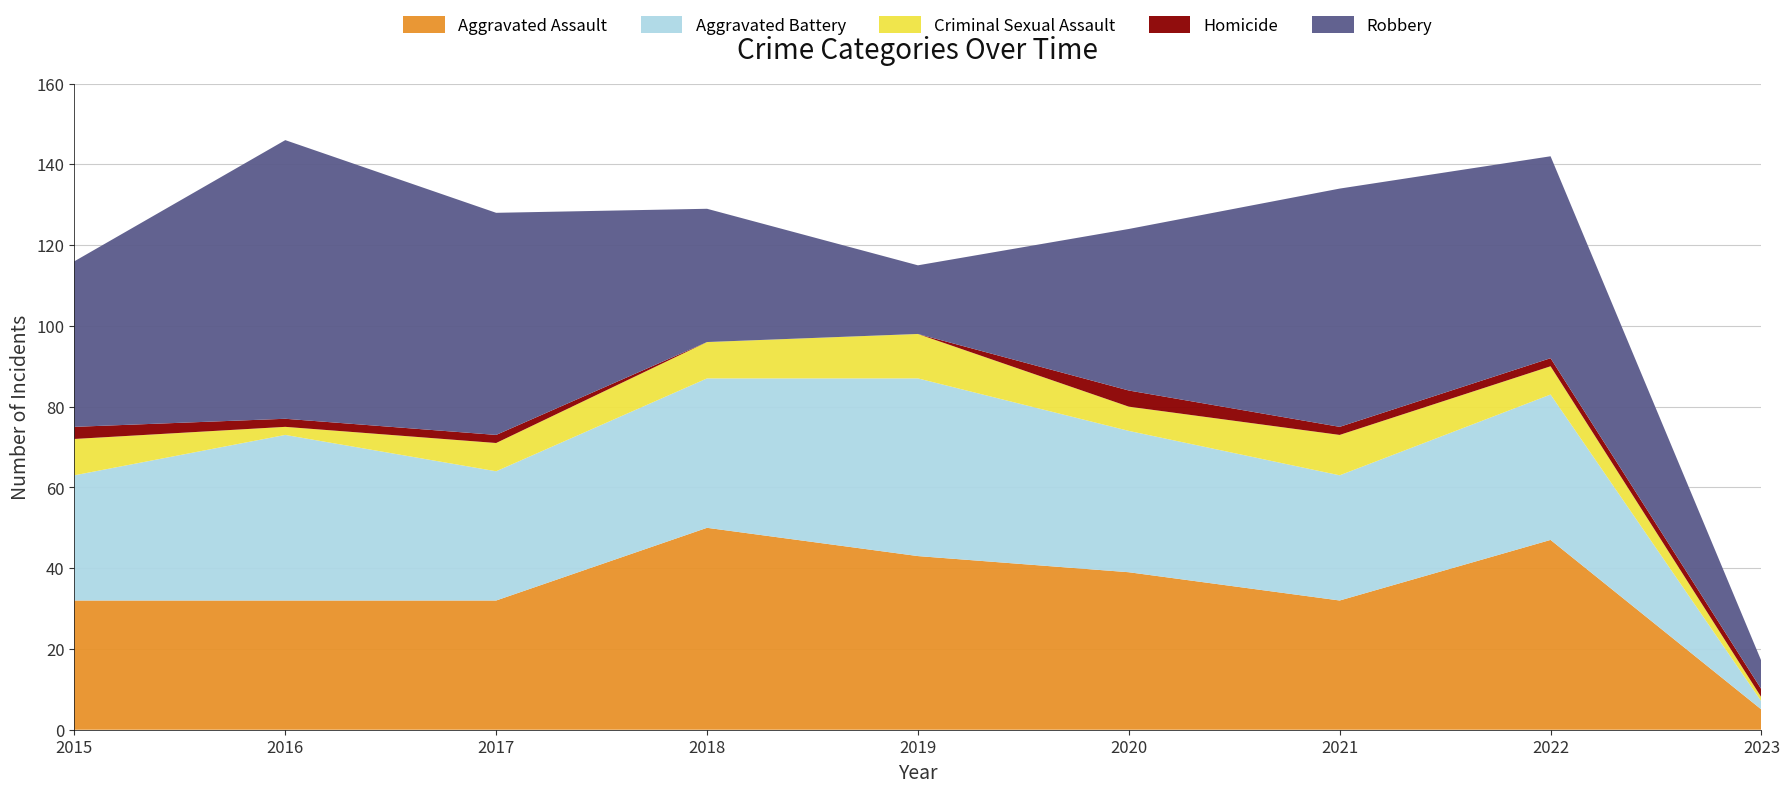

Reading left to right, list all the values displayed in this chart.

Aggravated Assault: 2015=32	2016=32	2017=32	2018=50	2019=43	2020=39	2021=32	2022=47	2023=5
Aggravated Battery: 2015=31	2016=41	2017=32	2018=37	2019=44	2020=35	2021=31	2022=36	2023=2
Criminal Sexual Assault: 2015=9	2016=2	2017=7	2018=9	2019=11	2020=6	2021=10	2022=7	2023=1
Homicide: 2015=3	2016=2	2017=2	2018=0	2019=0	2020=4	2021=2	2022=2	2023=2
Robbery: 2015=41	2016=69	2017=55	2018=33	2019=17	2020=40	2021=59	2022=50	2023=7